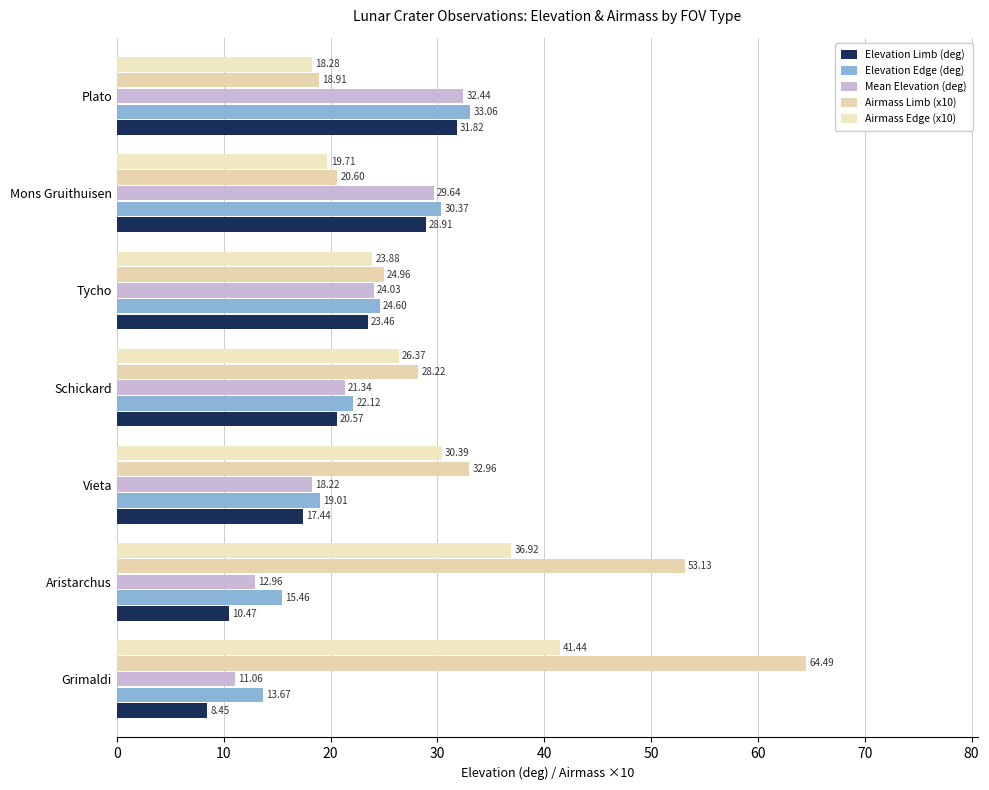

What is the smallest value displayed?

8.5